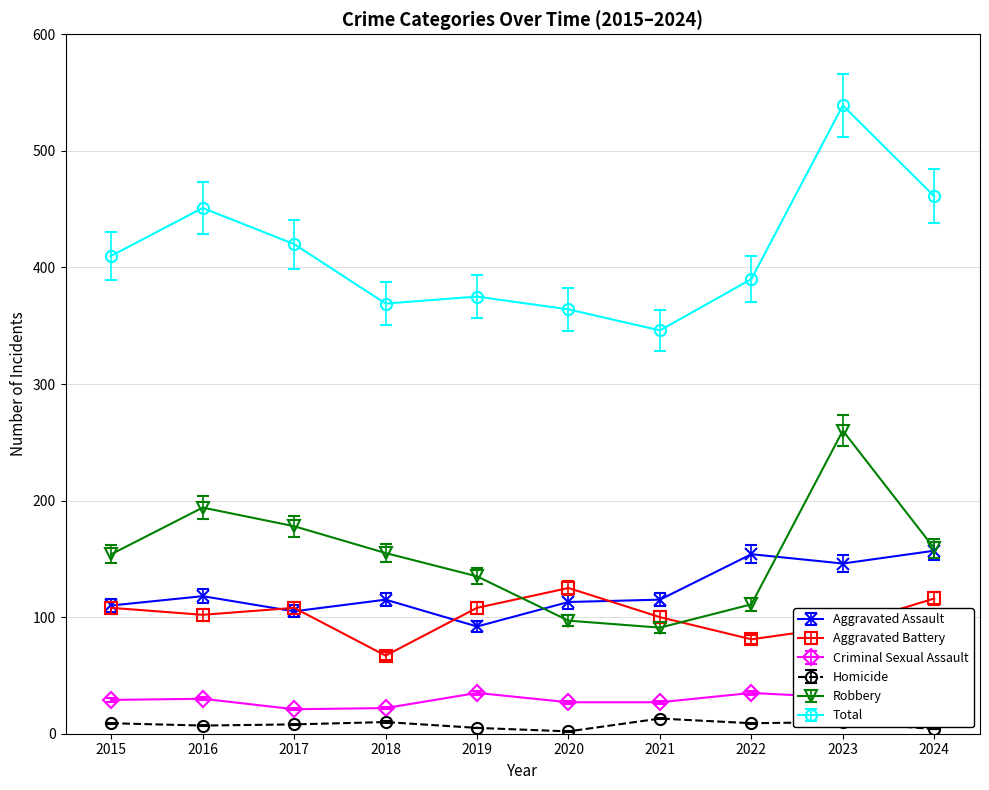

At which label is Total closest to 442?

2016